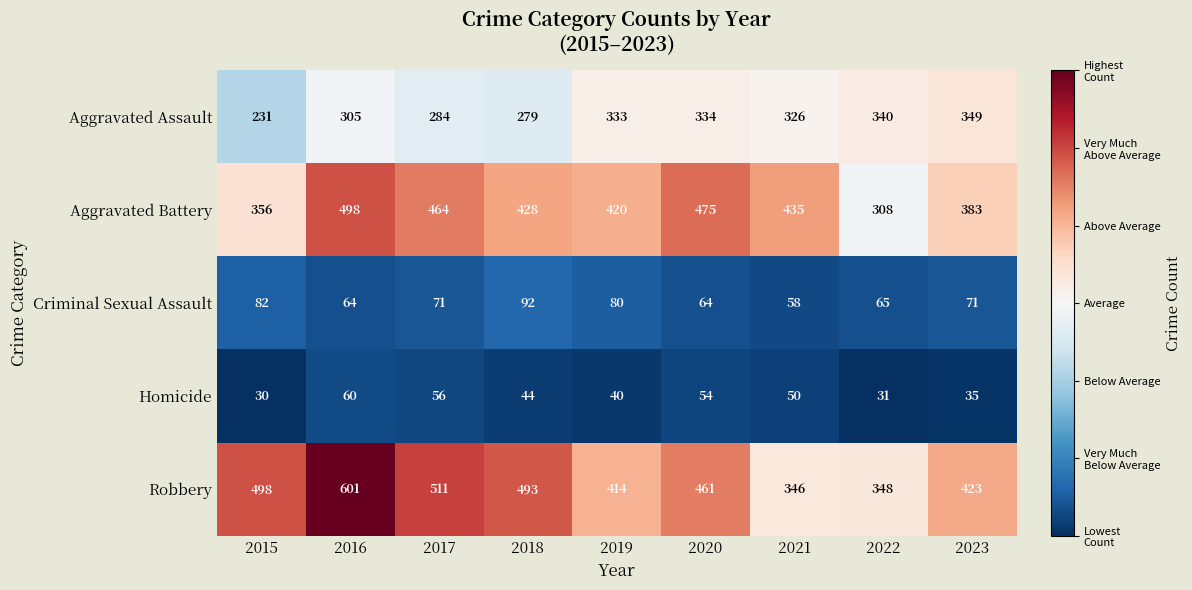

What is the approximate value of Aggravated Battery at 2015?

356